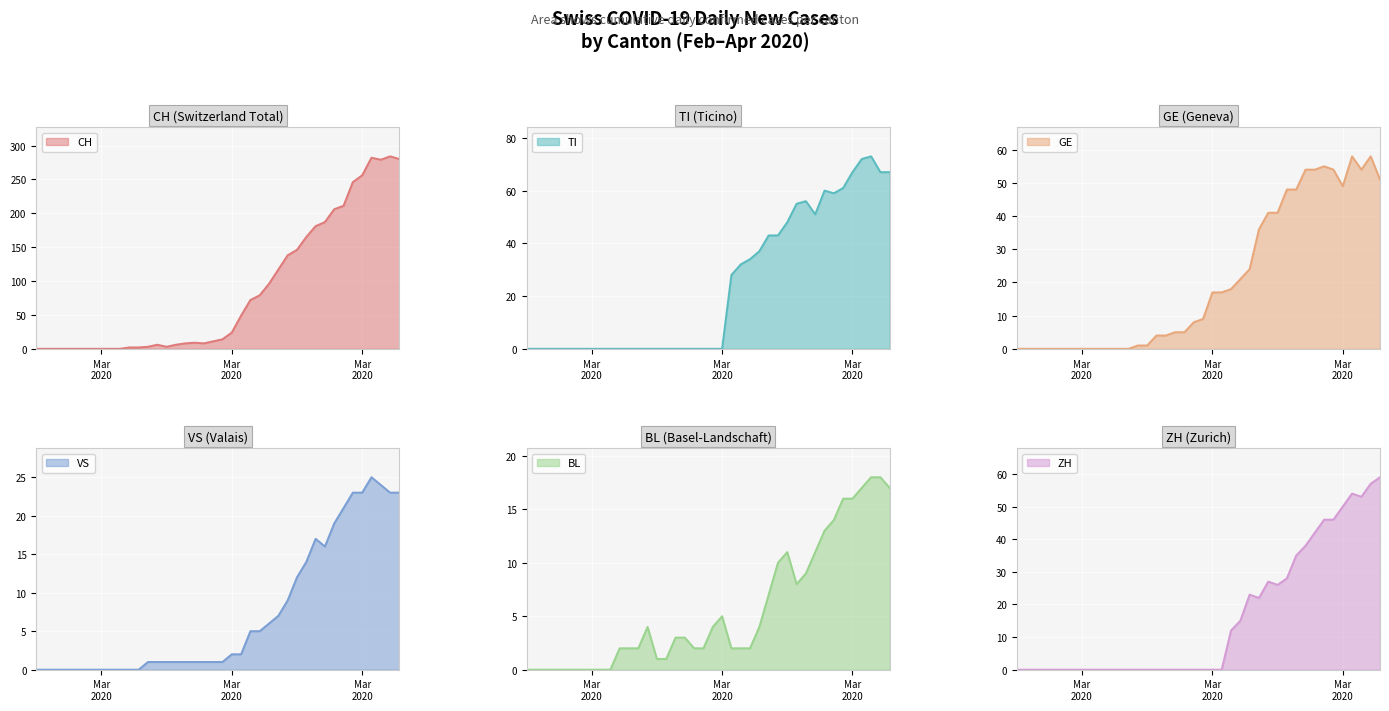

Reading left to right, what are all the values shown in this chart?

CH: 0	0	0	0	0	0	0	0	0	0	2	2	3	6	3	6	8	9	8	11	14	24	49	72	79	96	117	138	146	165	181	187	206	211	246	256	282	279	284	280
TI: 0	0	0	0	0	0	0	0	0	0	0	0	0	0	0	0	0	0	0	0	0	0	28	32	34	37	43	43	48	55	56	51	60	59	61	67	72	73	67	67
GE: 0	0	0	0	0	0	0	0	0	0	0	0	0	1	1	4	4	5	5	8	9	17	17	18	21	24	36	41	41	48	48	54	54	55	54	49	58	54	58	51
VS: 0	0	0	0	0	0	0	0	0	0	0	0	1	1	1	1	1	1	1	1	1	2	2	5	5	6	7	9	12	14	17	16	19	21	23	23	25	24	23	23
BL: 0	0	0	0	0	0	0	0	0	0	2	2	2	4	1	1	3	3	2	2	4	5	2	2	2	4	7	10	11	8	9	11	13	14	16	16	17	18	18	17
ZH: 0	0	0	0	0	0	0	0	0	0	0	0	0	0	0	0	0	0	0	0	0	0	0	12	15	23	22	27	26	28	35	38	42	46	46	50	54	53	57	59